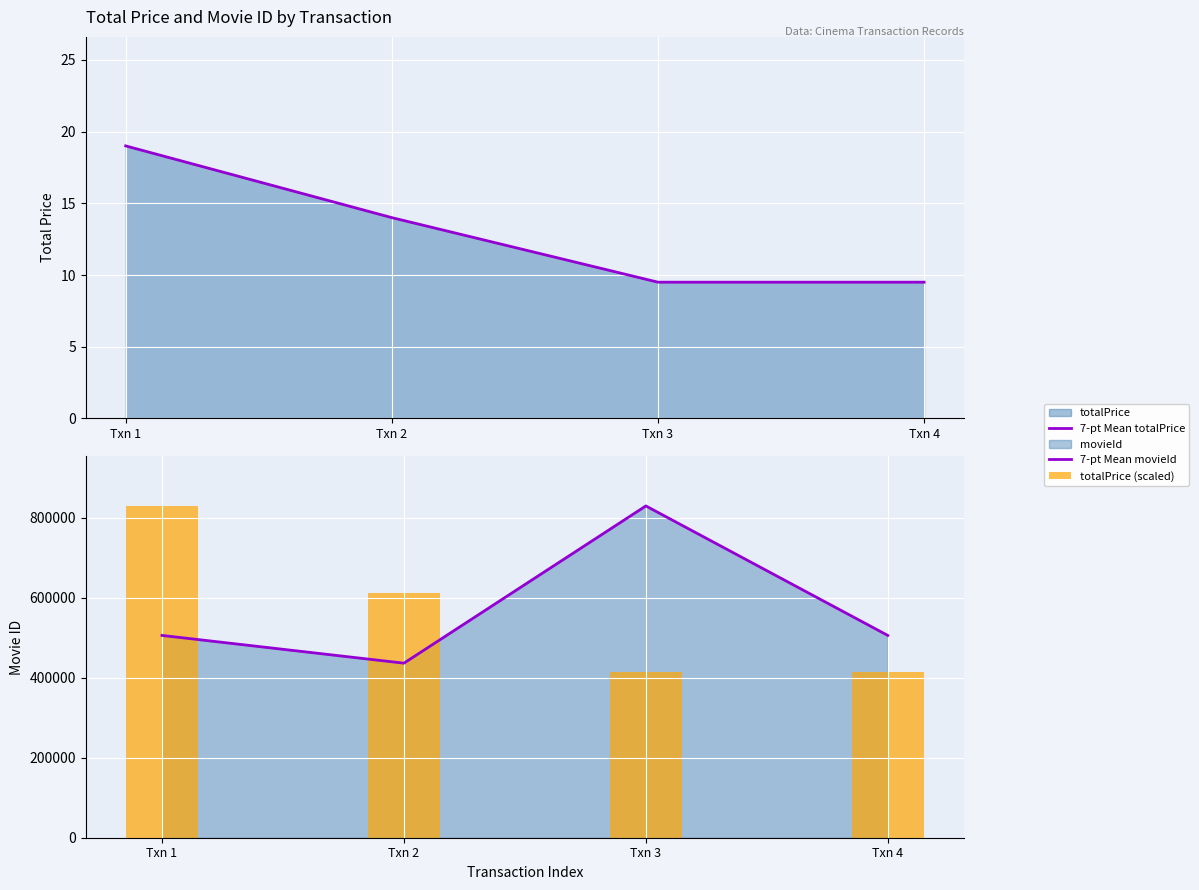

Reading left to right, transcribe all the data shown in this chart.

7-pt Mean totalPrice: Txn 1=19.0	Txn 2=14.0	Txn 3=9.5	Txn 4=9.5
7-pt Mean movieId: Txn 1=505642.0	Txn 2=436270.0	Txn 3=829280.0	Txn 4=505642.0
totalPrice (scaled): Txn 1=829280.0	Txn 2=611048.4	Txn 3=414640.0	Txn 4=414640.0